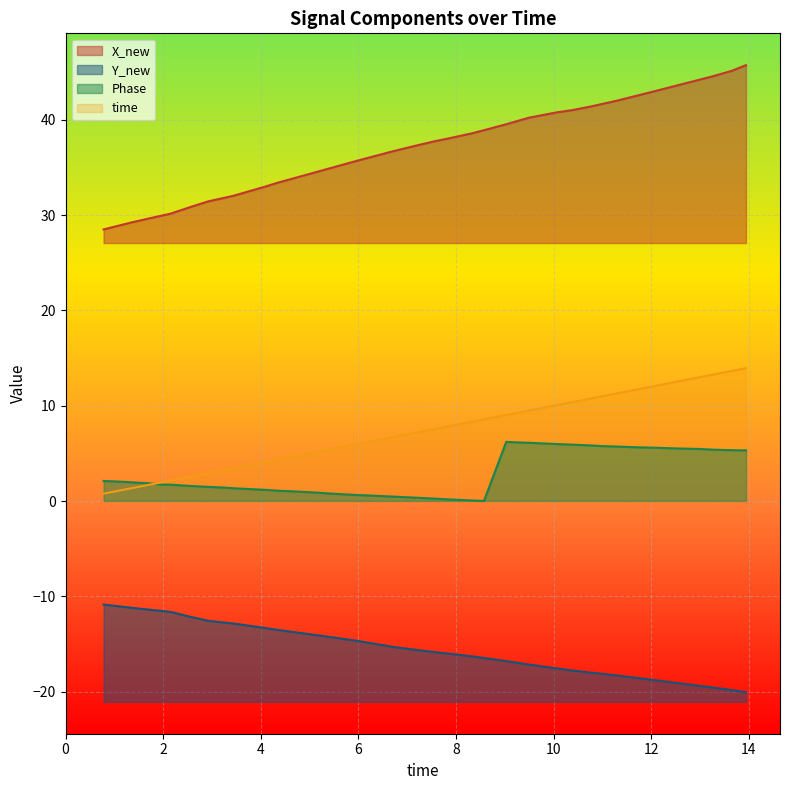

How many lines are shown in the chart?

4